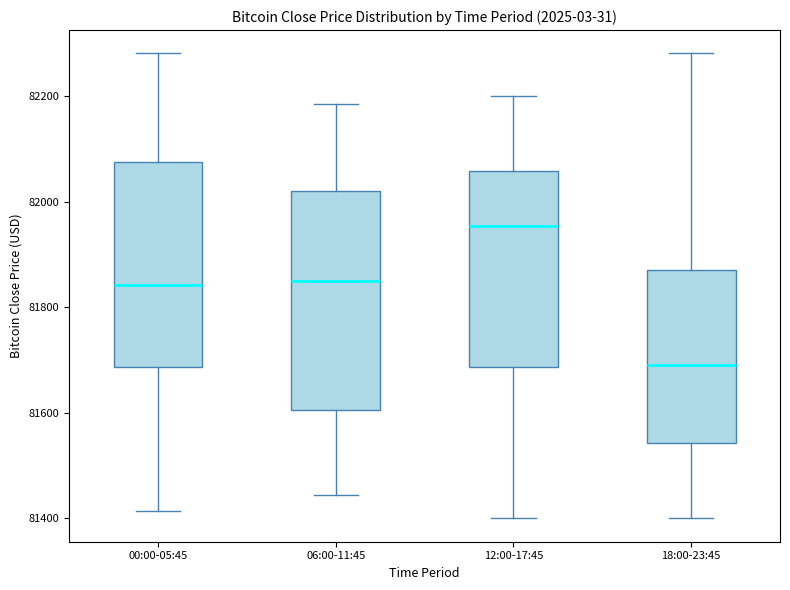

Which box's median line is the lowest?

18:00-23:45